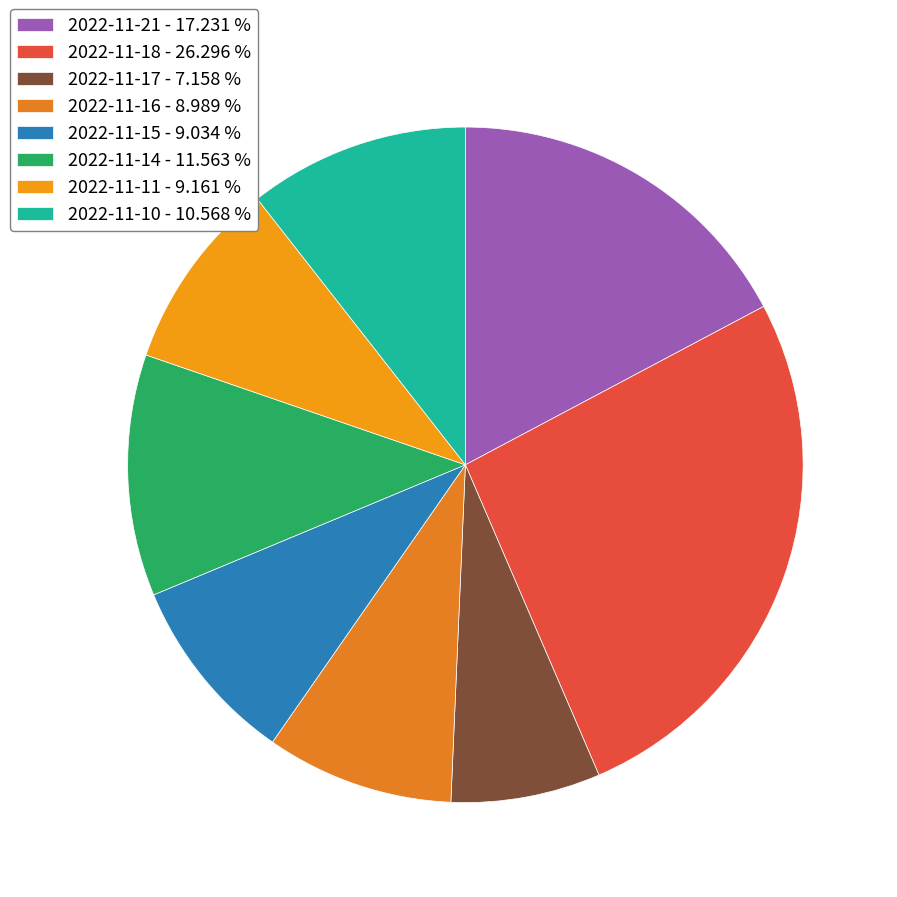

What is the largest slice in the pie chart?

2022-11-18